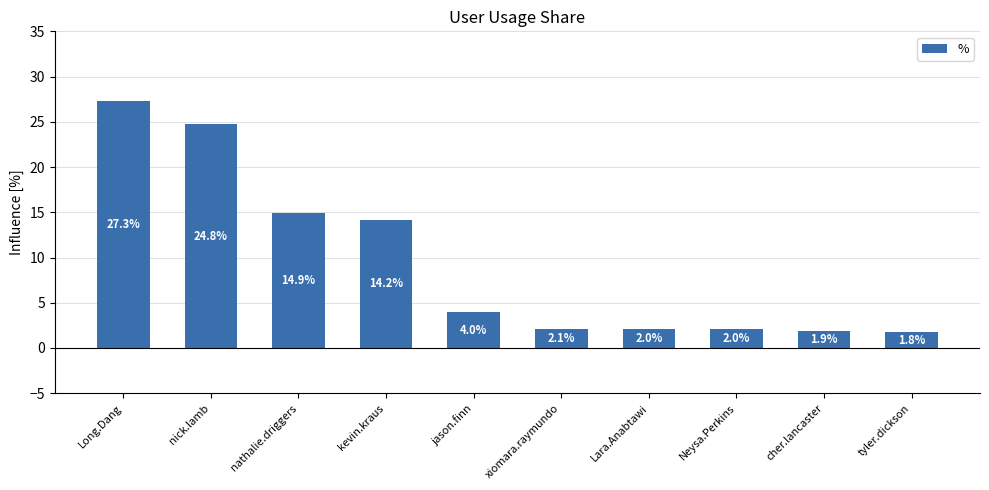

Reading right to left, what are all the values shown in this chart?

1.8	1.9	2.0	2.0	2.1	4.0	14.2	14.9	24.8	27.3